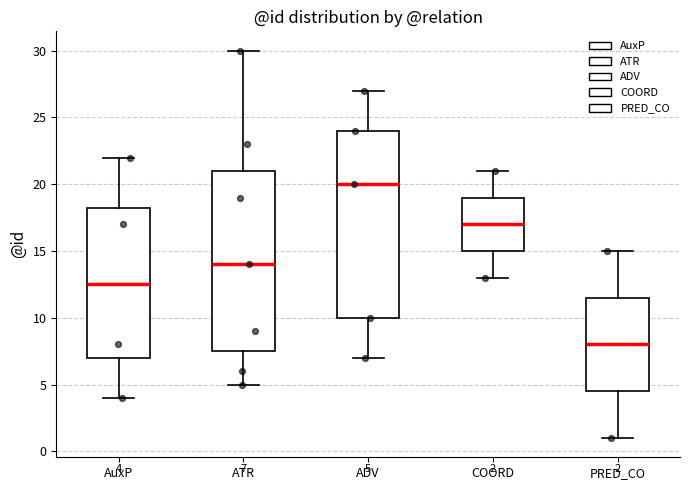

Comparing the boxes themselves (not the whiskers), which one is the tallest?

ADV